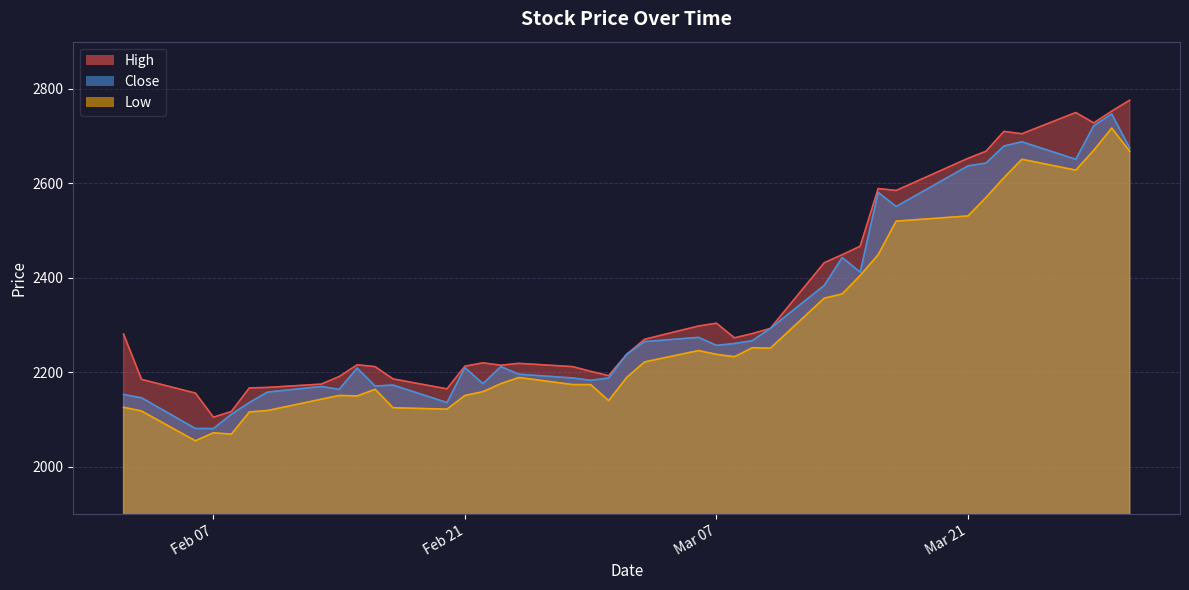

What is the spread (max minus min) of values at 2017-02-14?

40